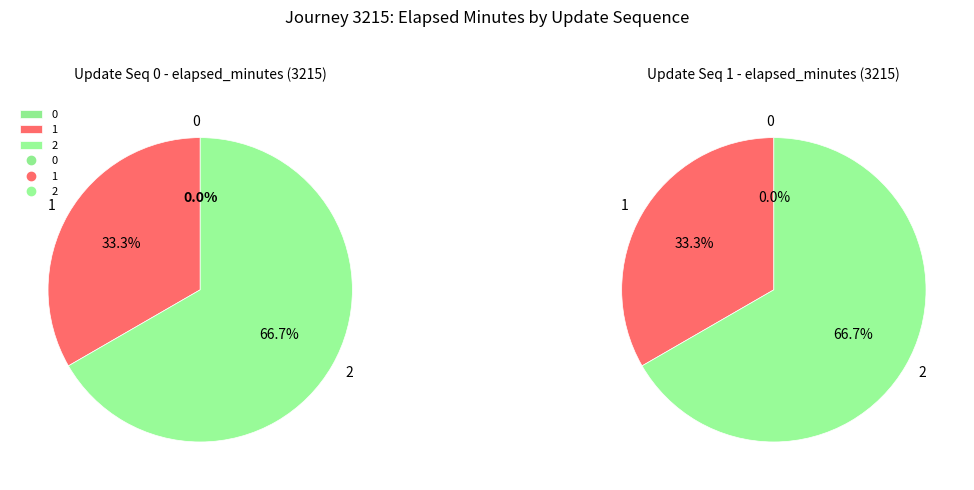

To the nearest percent, what is the difference between the 2 and 0 slice percentages?

67%